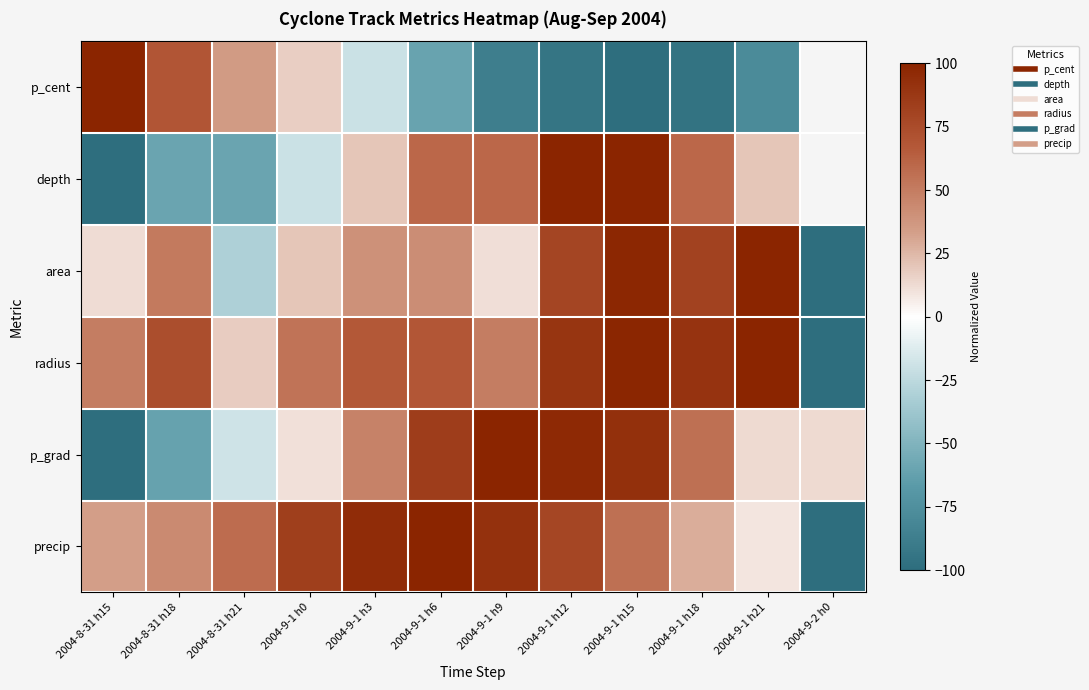

Rank the series by their maximum value, from highest to lowest.

p_cent, depth, area, radius, p_grad, precip